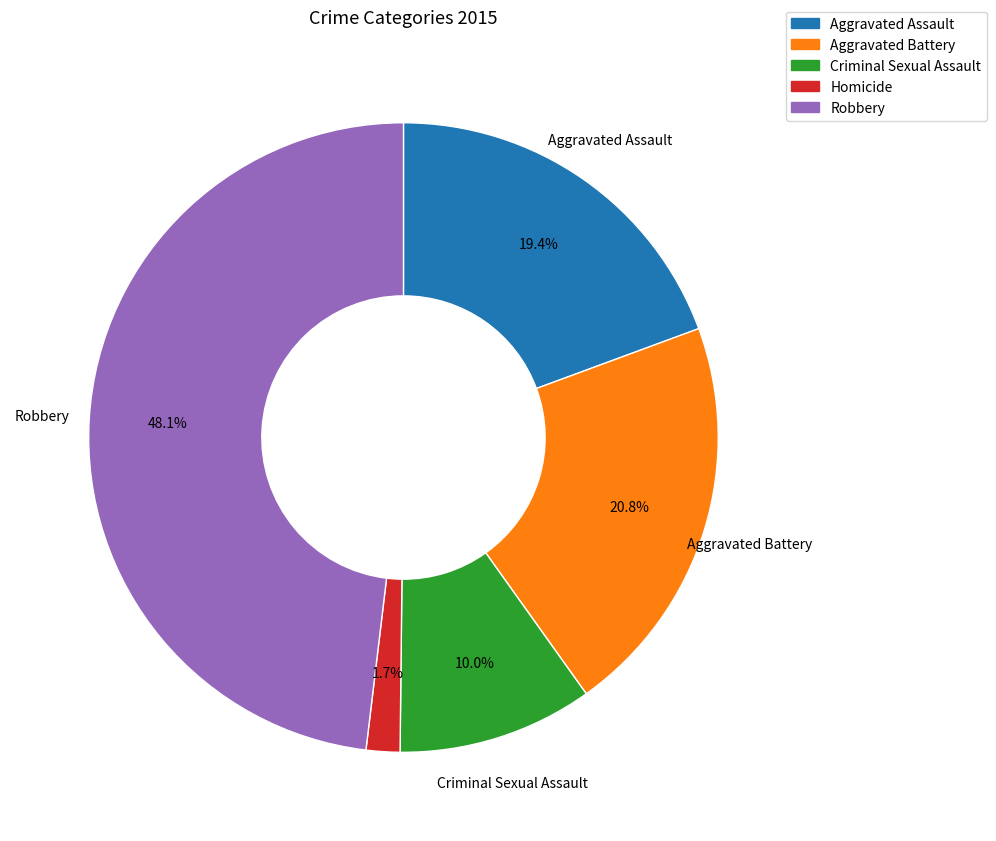

What portion of the pie excludes Robbery?

51.9%